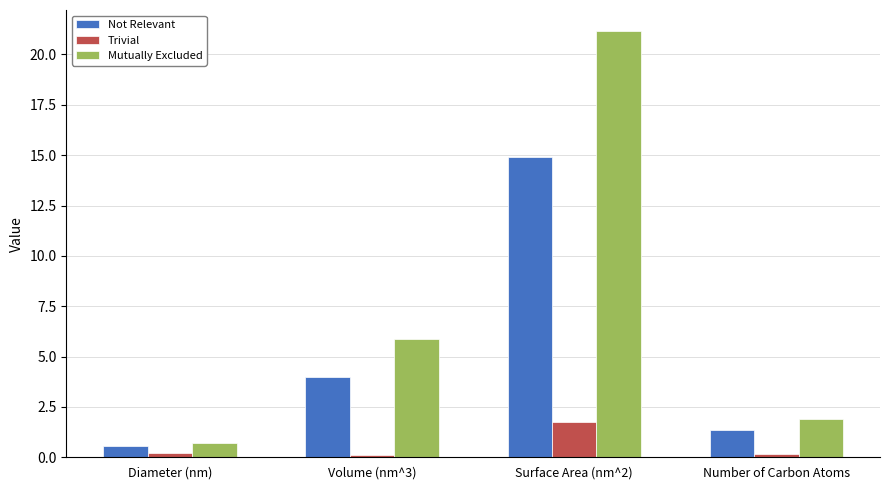

The Not Relevant series shows 4.0 at Volume (nm^3). True or false?

True